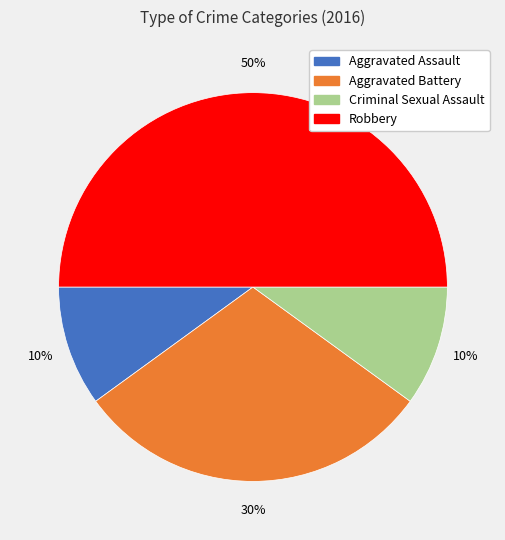

True or false: Criminal Sexual Assault accounts for 10% of the total.

True